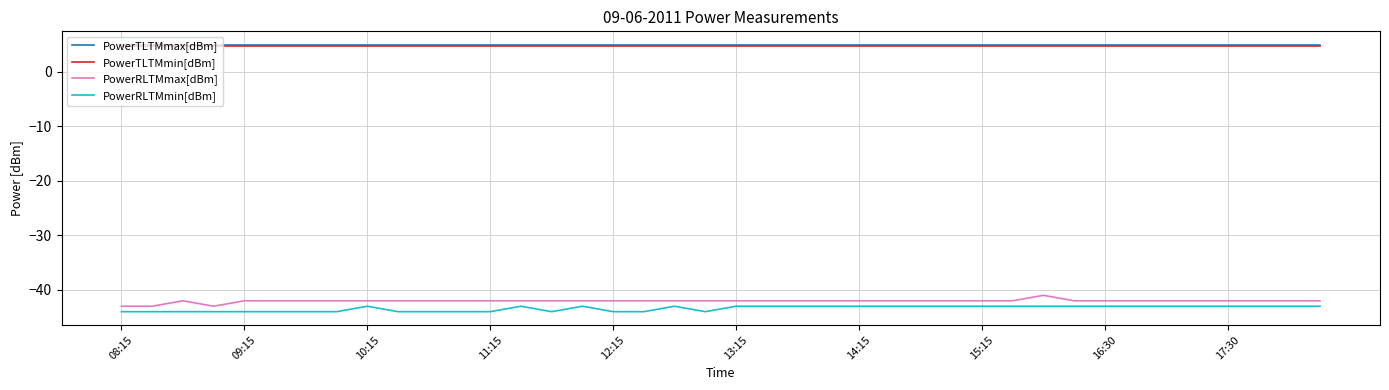

What is the average value of the PowerTLTMmax[dBm] series?

5.0